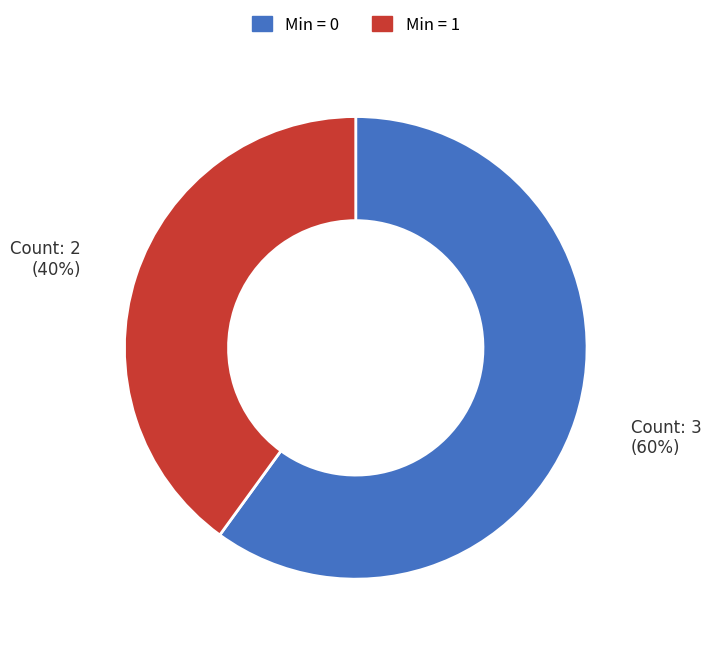

Is there any slice that represents more than half of the pie?

Yes